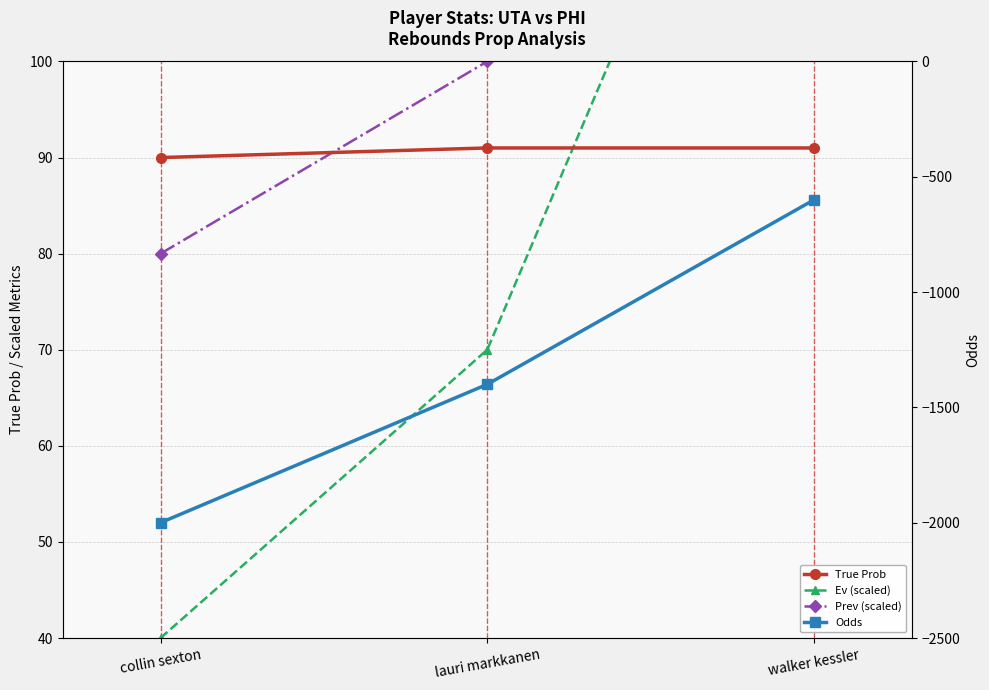

Which category has the highest value in the Odds series?

walker kessler